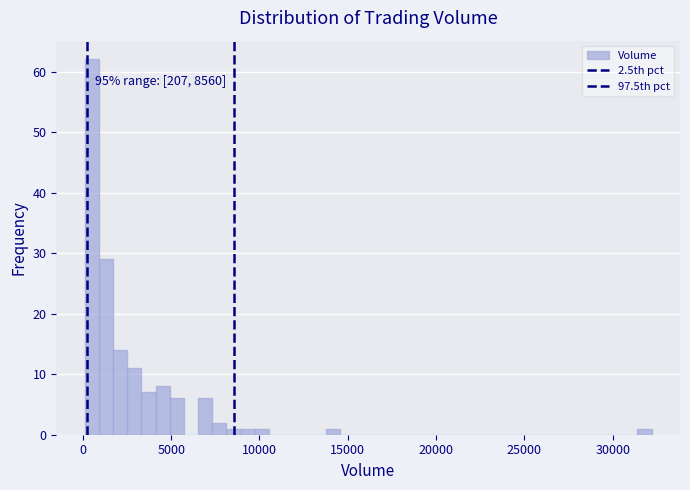

Read against the x-axis, roughly where is the centre of the tallest bar?

500